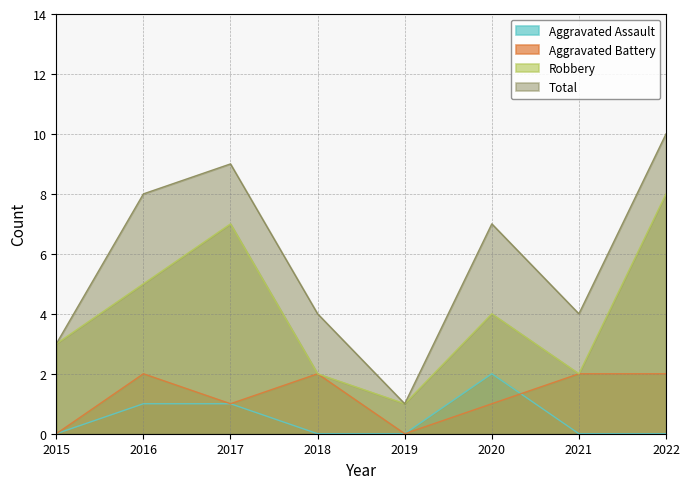

Which series has the largest range (max minus min)?

Total